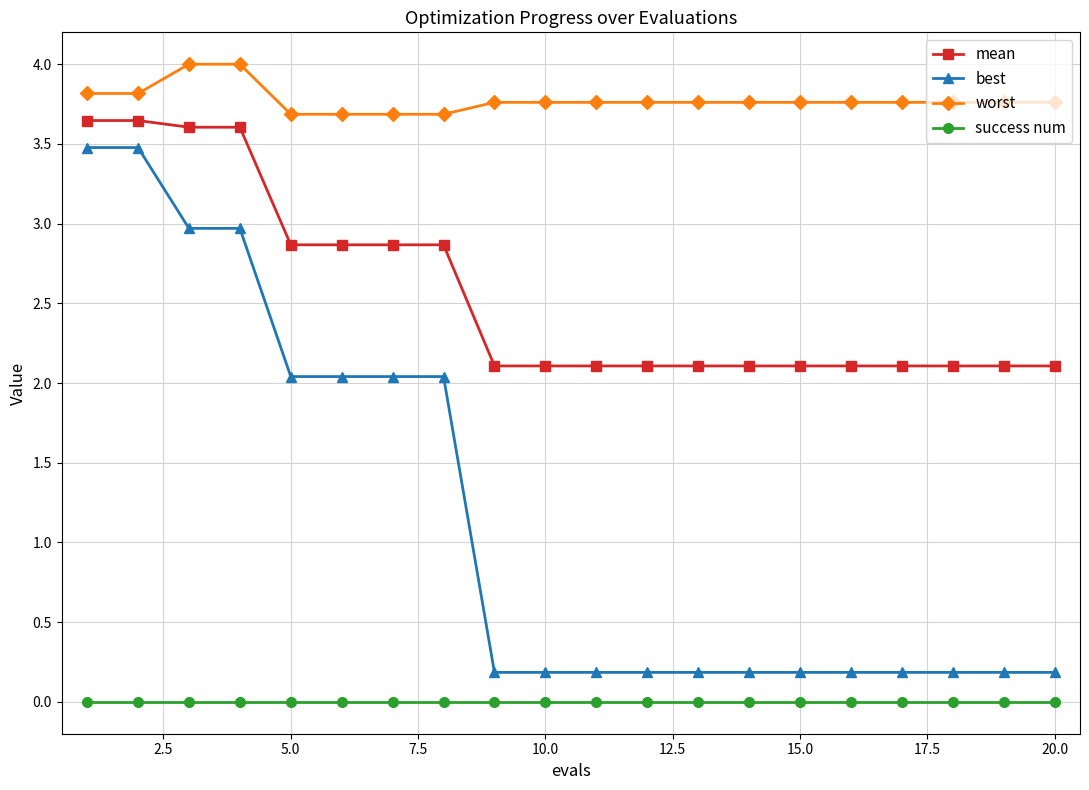

What is the minimum value for best?

0.2